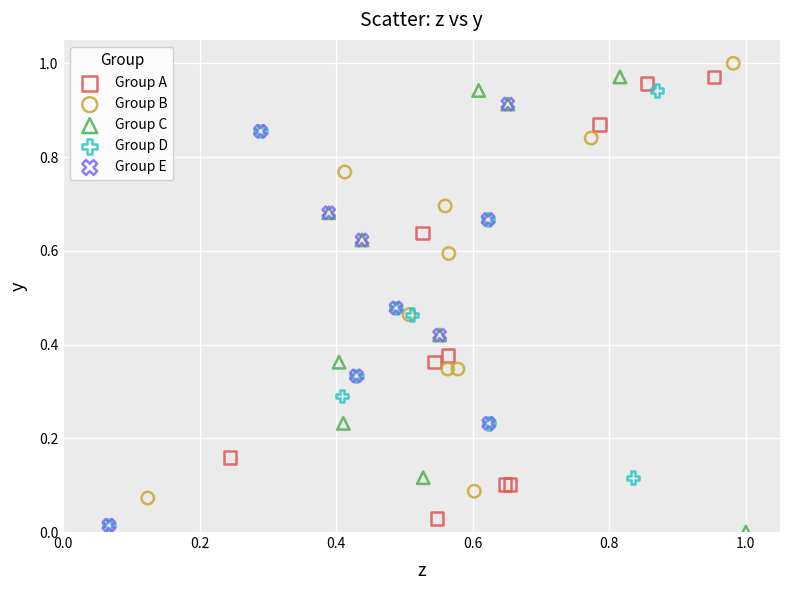

Which series reaches the minimum Y coordinate?

Group C